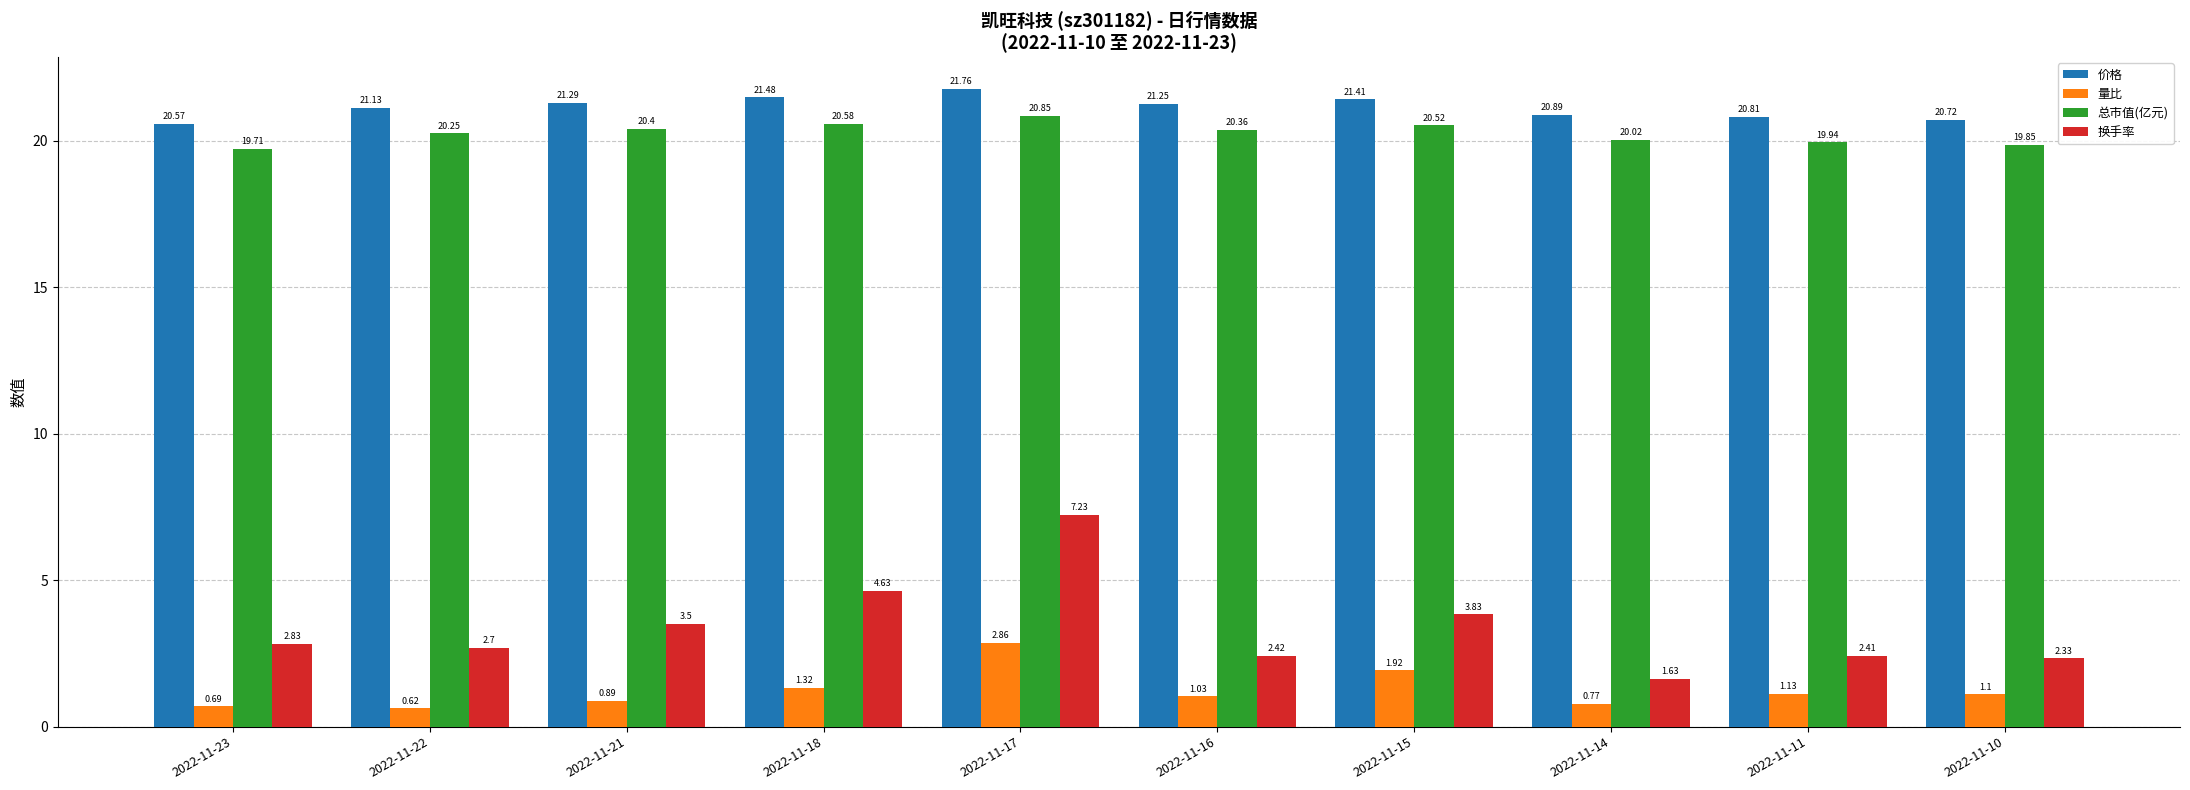

Rank the categories by 价格 value from lowest to highest.

2022-11-23, 2022-11-10, 2022-11-11, 2022-11-14, 2022-11-22, 2022-11-16, 2022-11-21, 2022-11-15, 2022-11-18, 2022-11-17